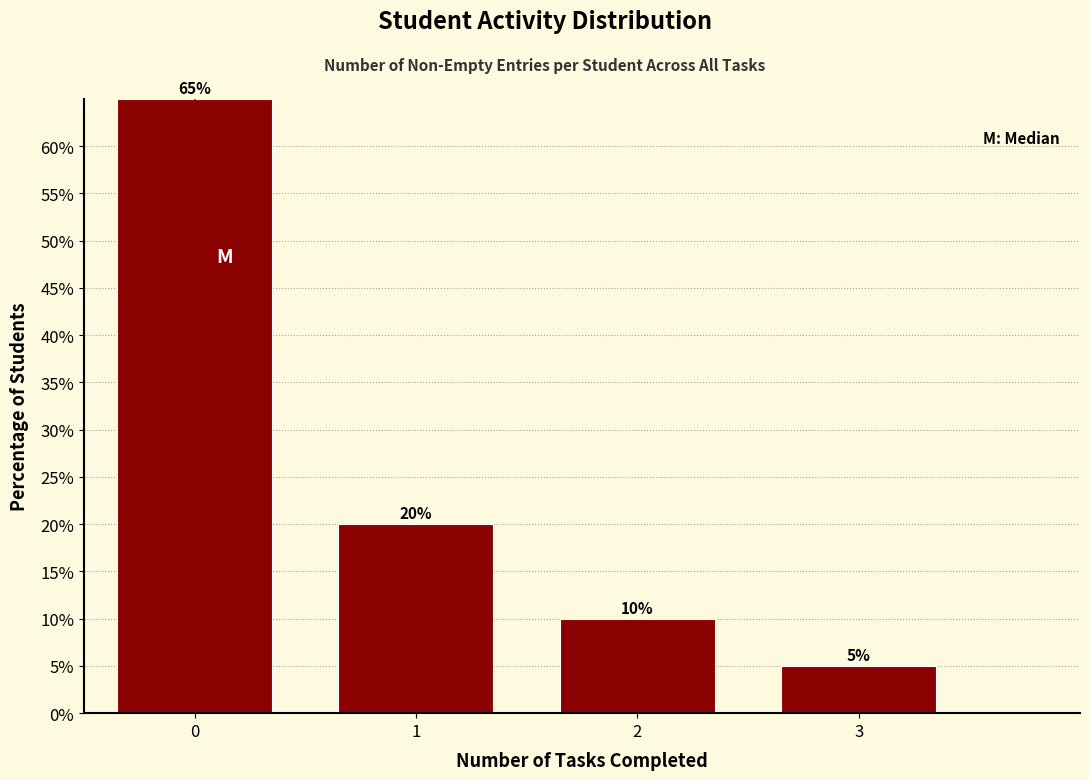

Reading right to left, extract all data points from this chart.

5	10	20	65